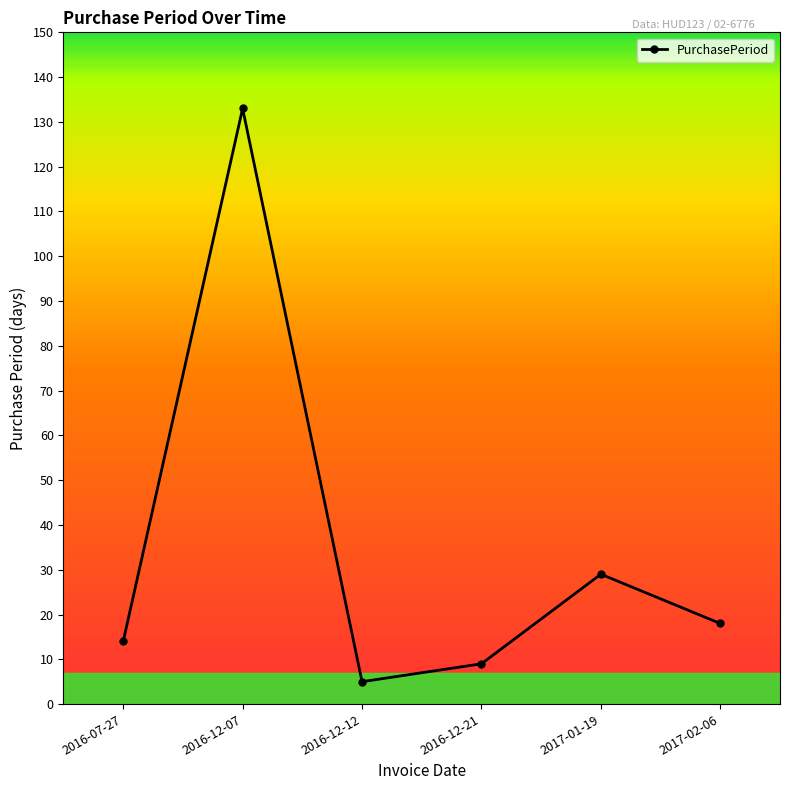

How many lines are shown in the chart?

1